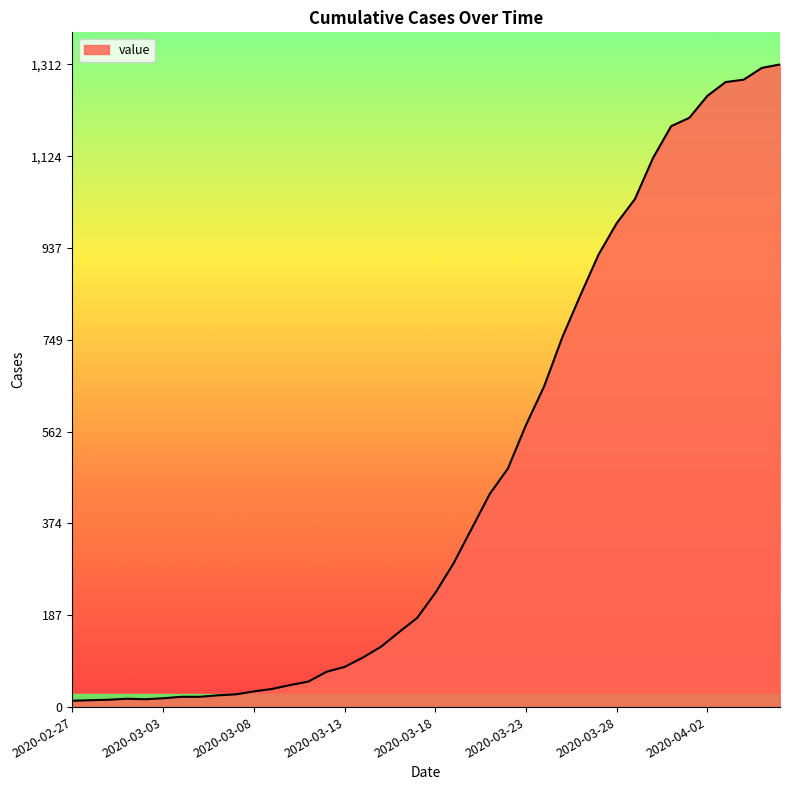

What is the minimum value shown in the chart?

13